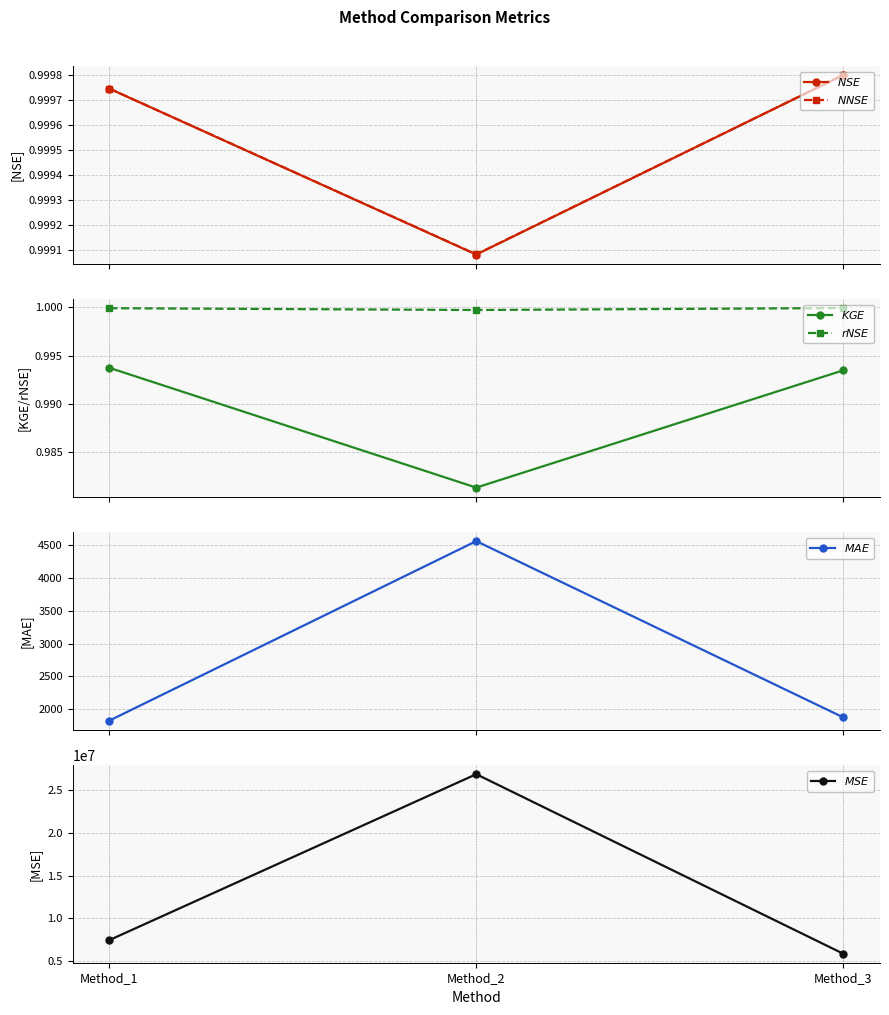

At how many categories does at least one series exceed 19849805?

1